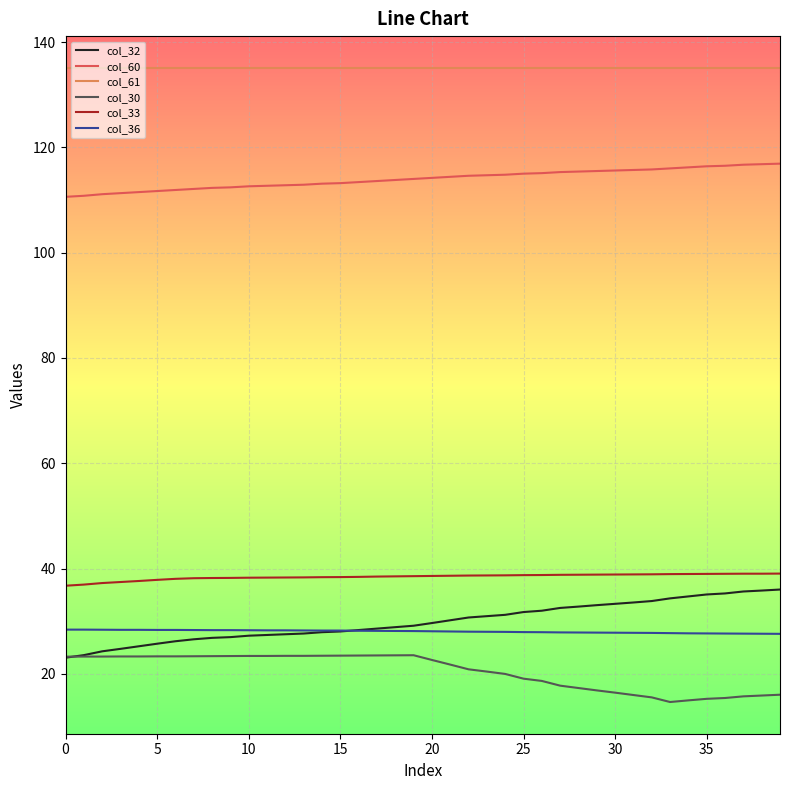

Is this an area chart (filled region under the line)?

No